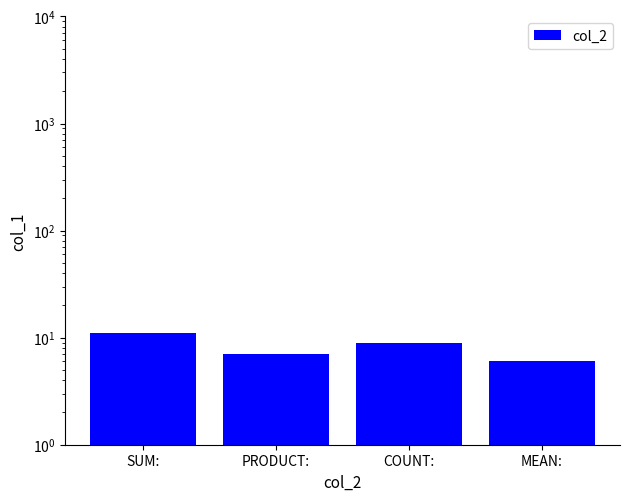

Which has a higher value, SUM: or MEAN:?

SUM: